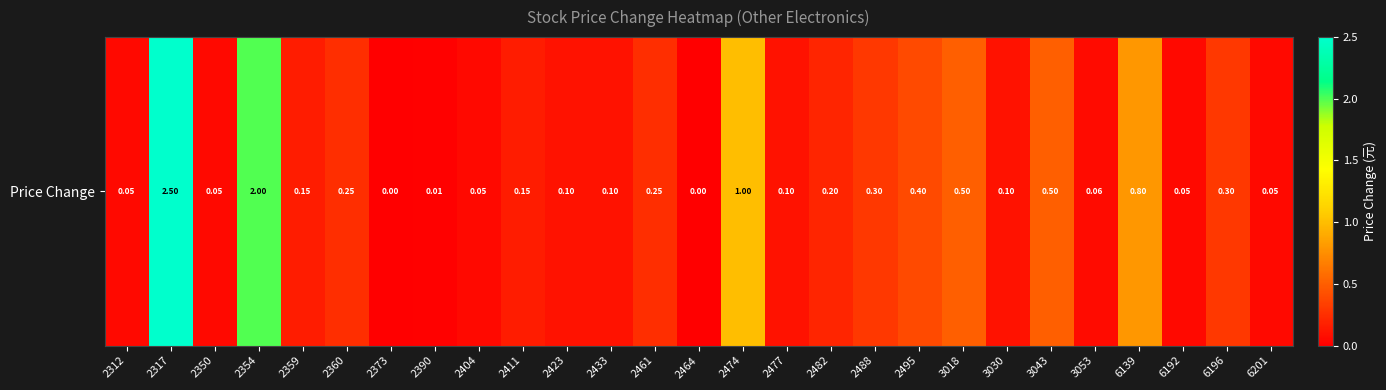

Between 2495 and 2350, which is larger?

2495